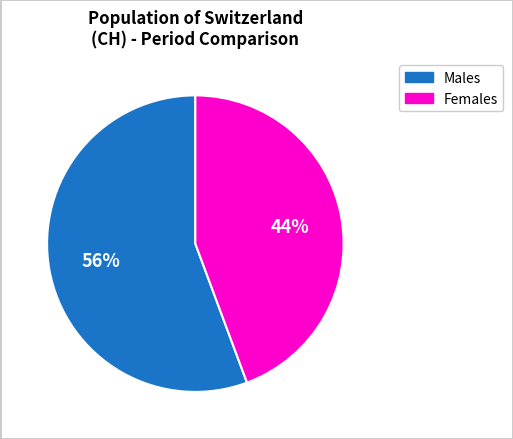

To the nearest percent, what is the average slice percentage?

50%